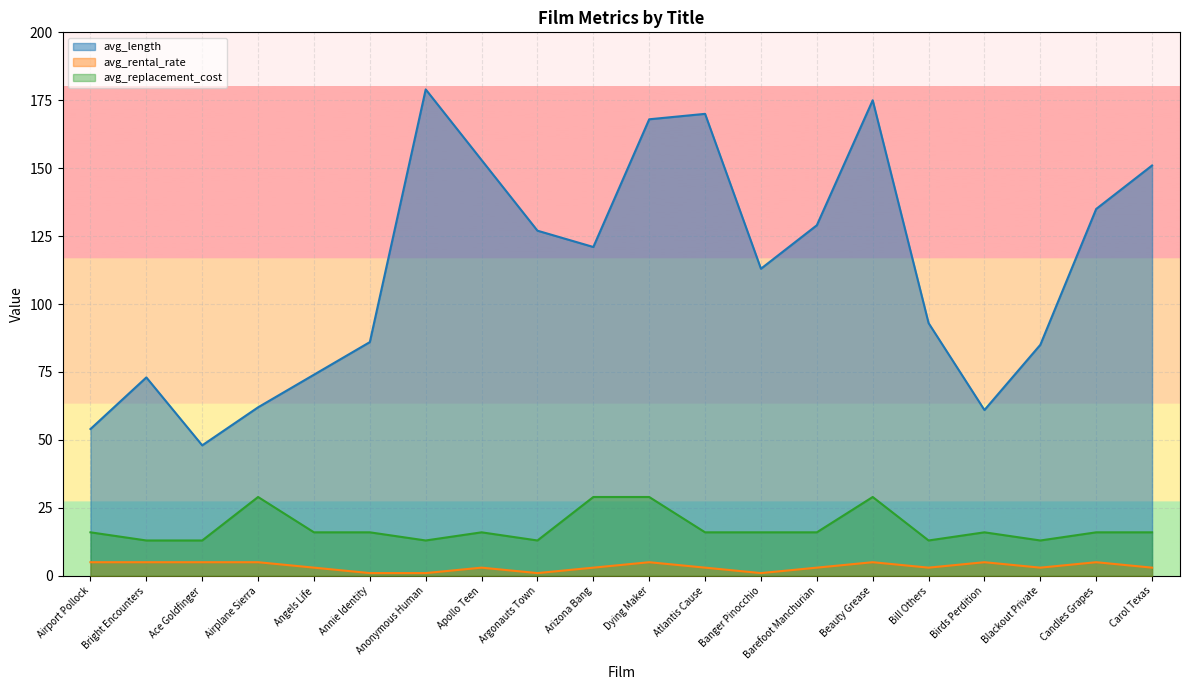

Reading right to left, transcribe all the data shown in this chart.

avg_length: Carol Texas=151.0	Candles Grapes=135.0	Blackout Private=85.0	Birds Perdition=61.0	Bill Others=93.0	Beauty Grease=175.0	Barefoot Manchurian=129.0	Banger Pinocchio=113.0	Atlantis Cause=170.0	Dying Maker=168.0	Arizona Bang=121.0	Argonauts Town=127.0	Apollo Teen=153.0	Anonymous Human=179.0	Annie Identity=86.0	Angels Life=74.0	Airplane Sierra=62.0	Ace Goldfinger=48.0	Bright Encounters=73.0	Airport Pollock=54.0
avg_rental_rate: Carol Texas=3.0	Candles Grapes=5.0	Blackout Private=3.0	Birds Perdition=5.0	Bill Others=3.0	Beauty Grease=5.0	Barefoot Manchurian=3.0	Banger Pinocchio=1.0	Atlantis Cause=3.0	Dying Maker=5.0	Arizona Bang=3.0	Argonauts Town=1.0	Apollo Teen=3.0	Anonymous Human=1.0	Annie Identity=1.0	Angels Life=3.0	Airplane Sierra=5.0	Ace Goldfinger=5.0	Bright Encounters=5.0	Airport Pollock=5.0
avg_replacement_cost: Carol Texas=16.0	Candles Grapes=16.0	Blackout Private=13.0	Birds Perdition=16.0	Bill Others=13.0	Beauty Grease=29.0	Barefoot Manchurian=16.0	Banger Pinocchio=16.0	Atlantis Cause=16.0	Dying Maker=29.0	Arizona Bang=29.0	Argonauts Town=13.0	Apollo Teen=16.0	Anonymous Human=13.0	Annie Identity=16.0	Angels Life=16.0	Airplane Sierra=29.0	Ace Goldfinger=13.0	Bright Encounters=13.0	Airport Pollock=16.0